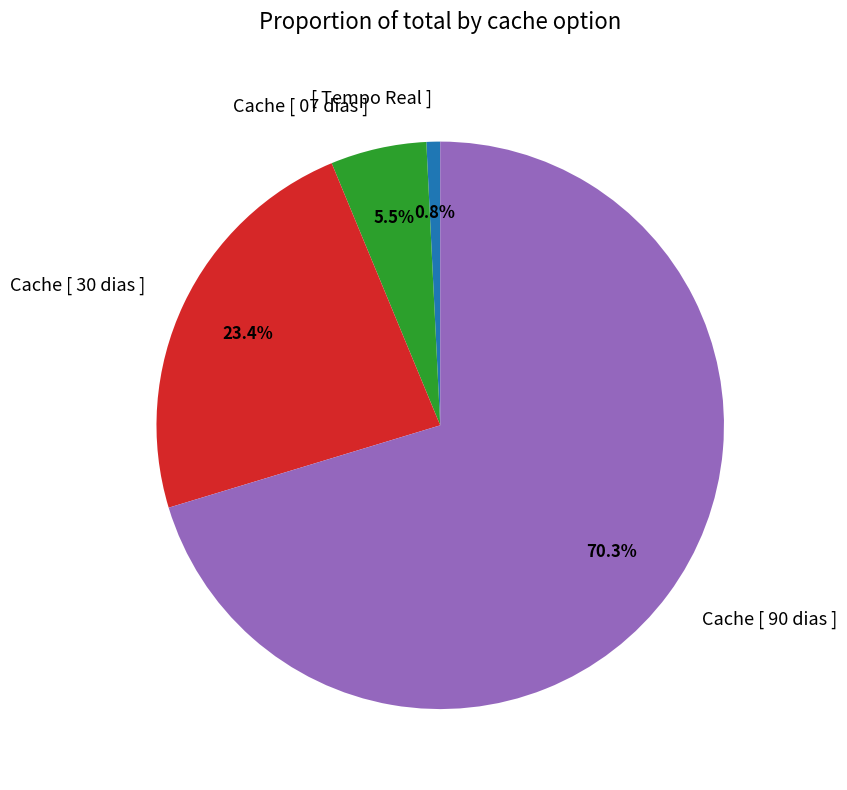

What percentage is the Cache [ 90 dias ] slice, to the nearest percent?

70%